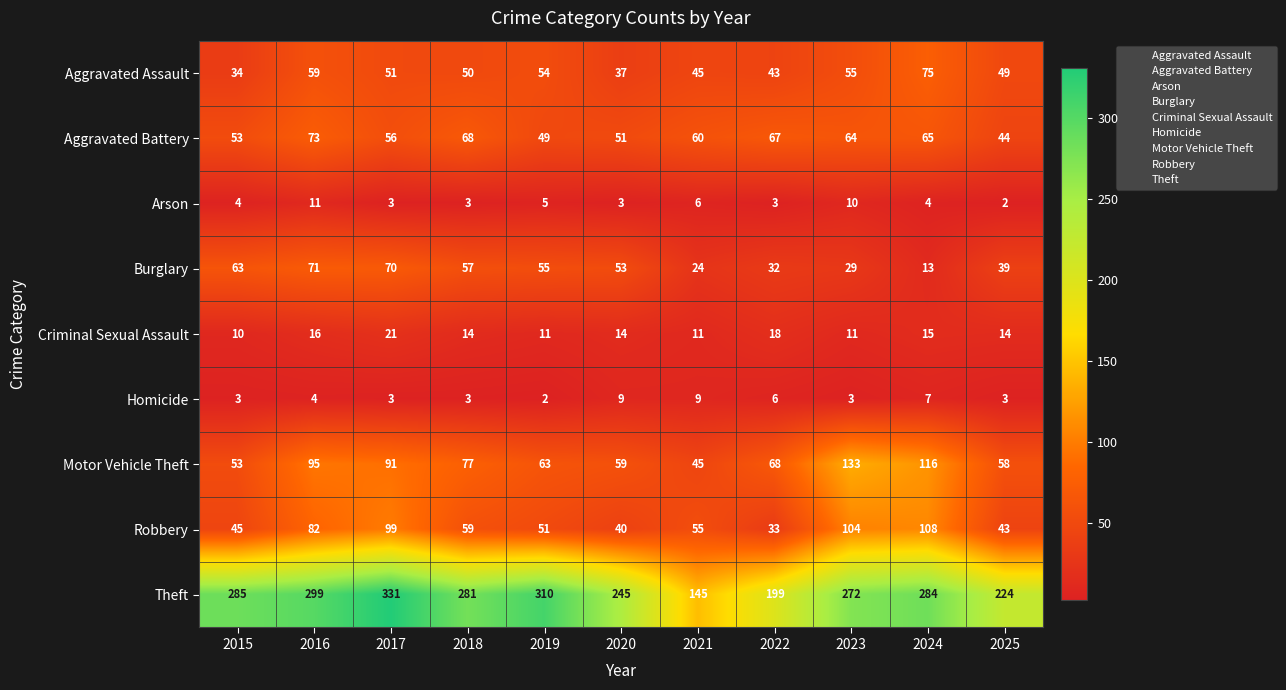

What is the difference between the highest and lowest values at 2021?

139